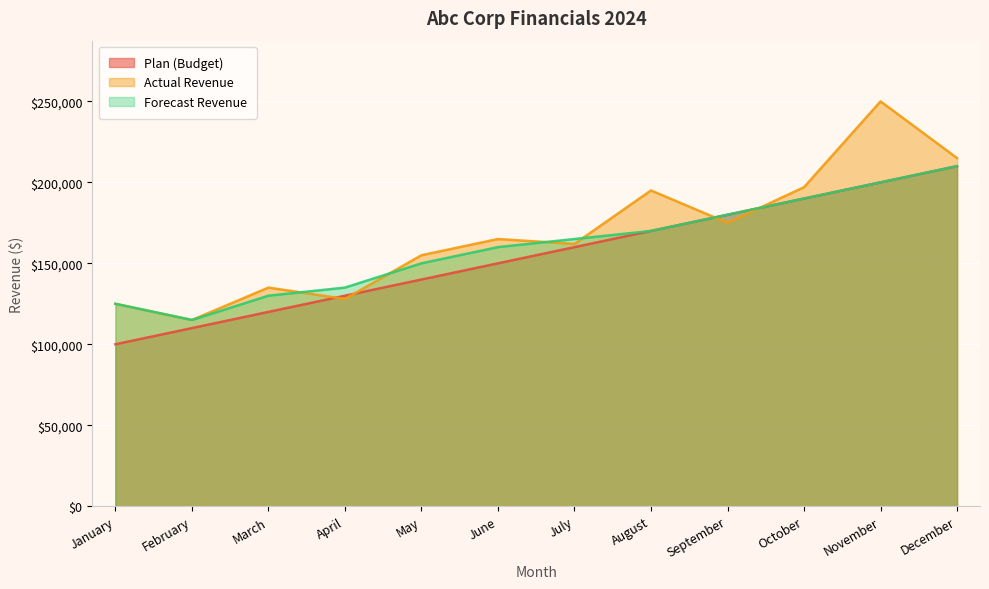

List the labels in order of Forecast Revenue value, smallest first.

February, January, March, April, May, June, July, August, September, October, November, December